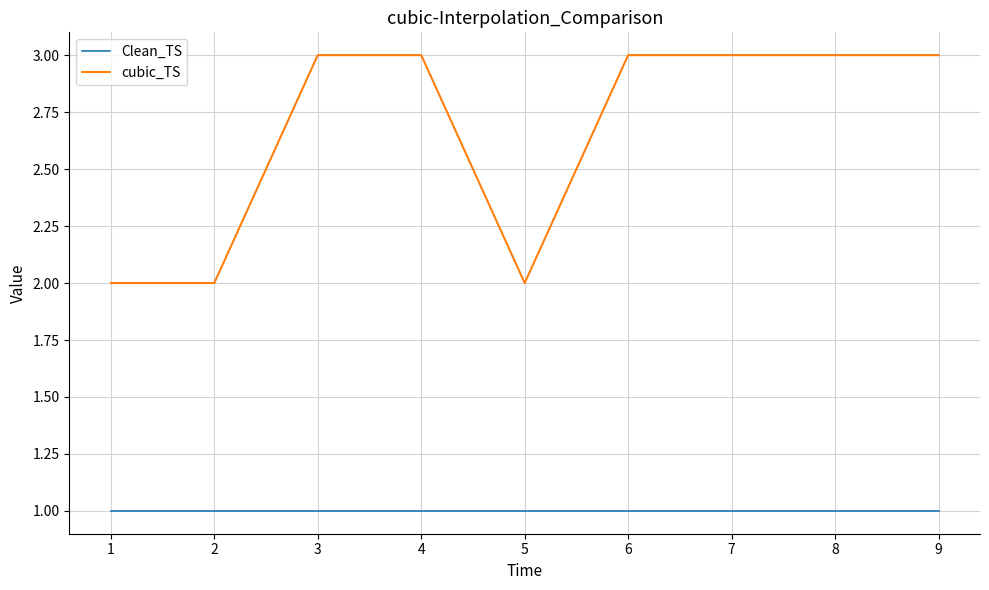

At 8, list the series in order from smallest to largest.

Clean_TS, cubic_TS